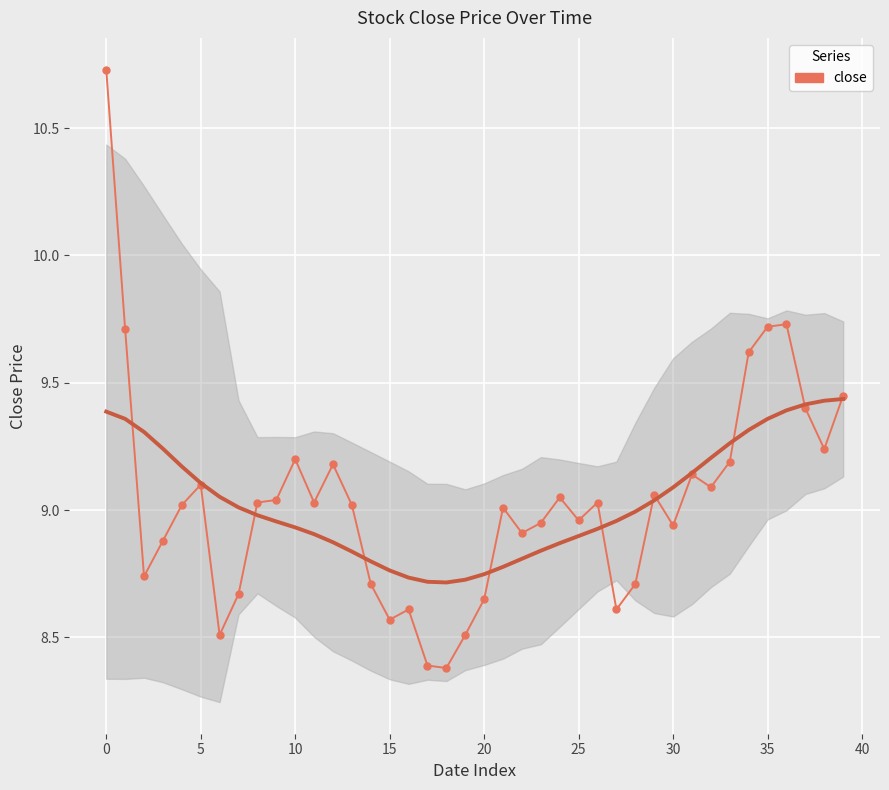

What is the change in value from 12 to 17?

-0.8